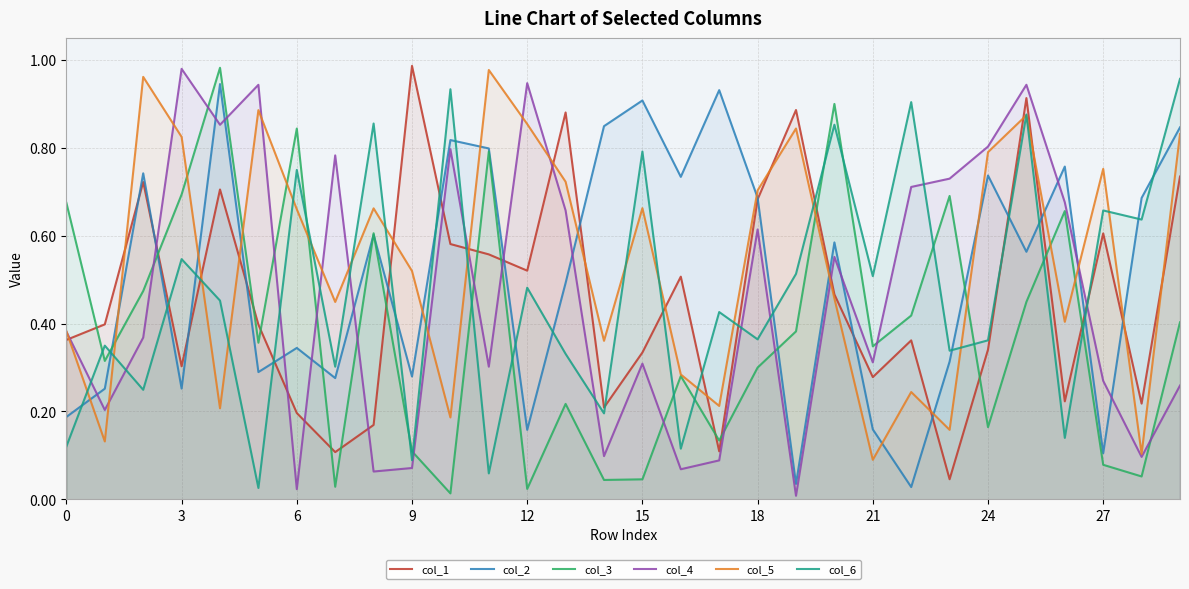

Is it true that col_5 equals 0.6 at 26?

False